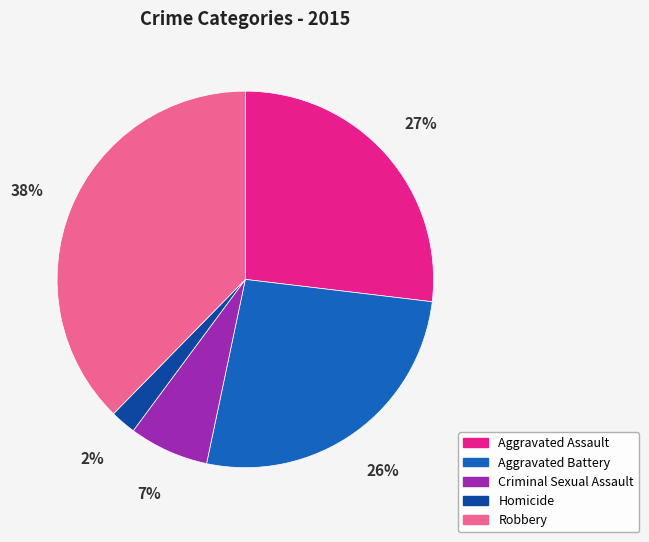

Do Aggravated Assault and Robbery together represent more than half of the pie?

Yes